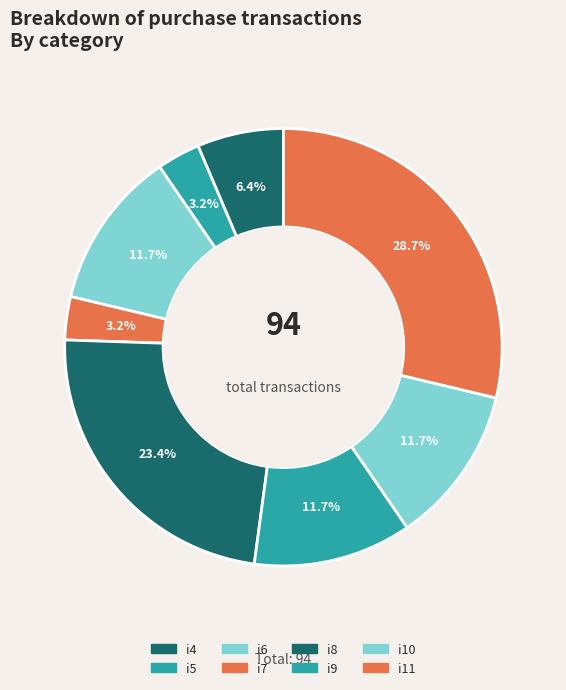

Combined, what portion of the pie is i5 and i9?

14.9%